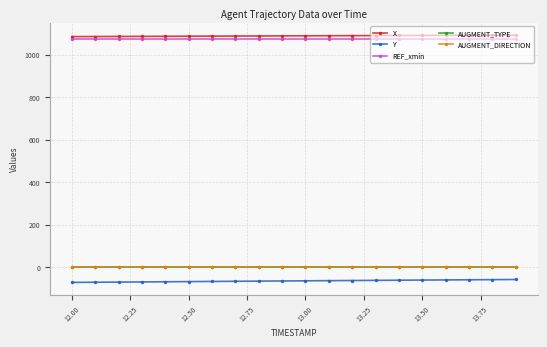

True or false: Y has more than 2 interior local peaks.

False